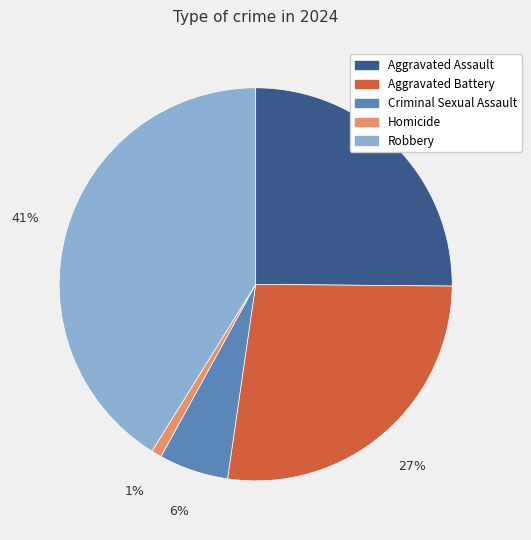

Does Aggravated Battery account for over 50% of the chart?

No